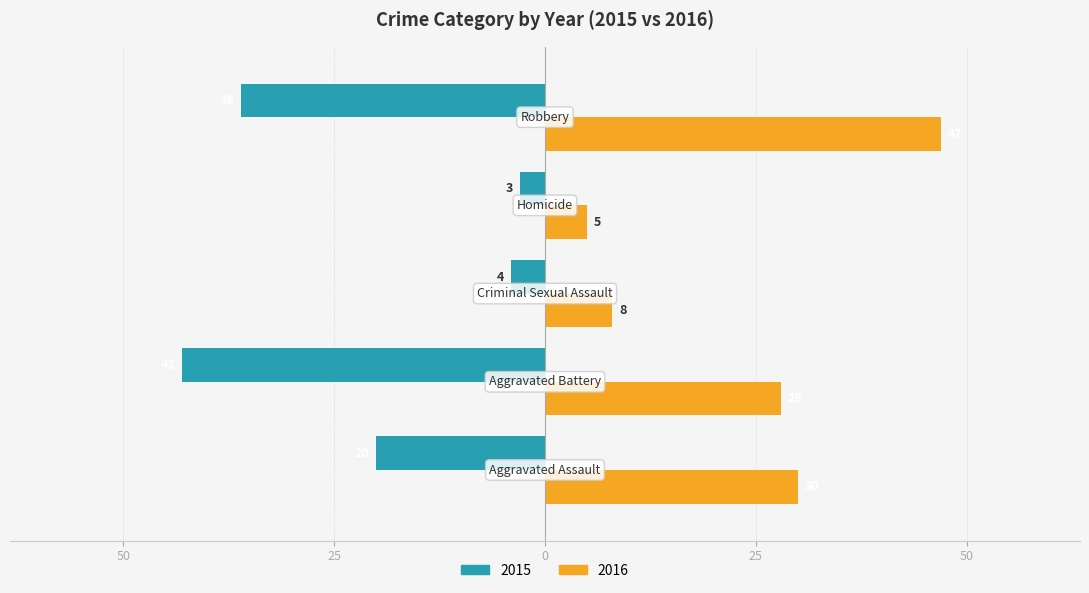

What are all the series names shown in the legend?

2015, 2016